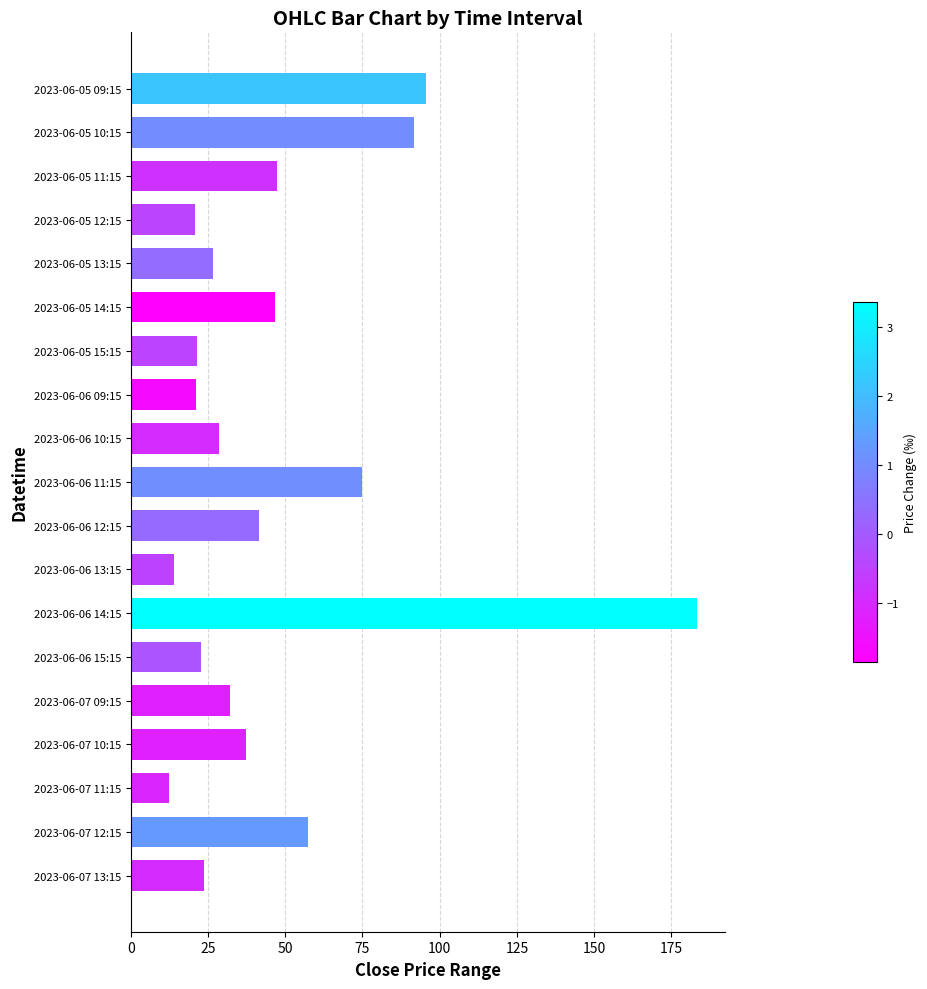

What is the average value?

47.3